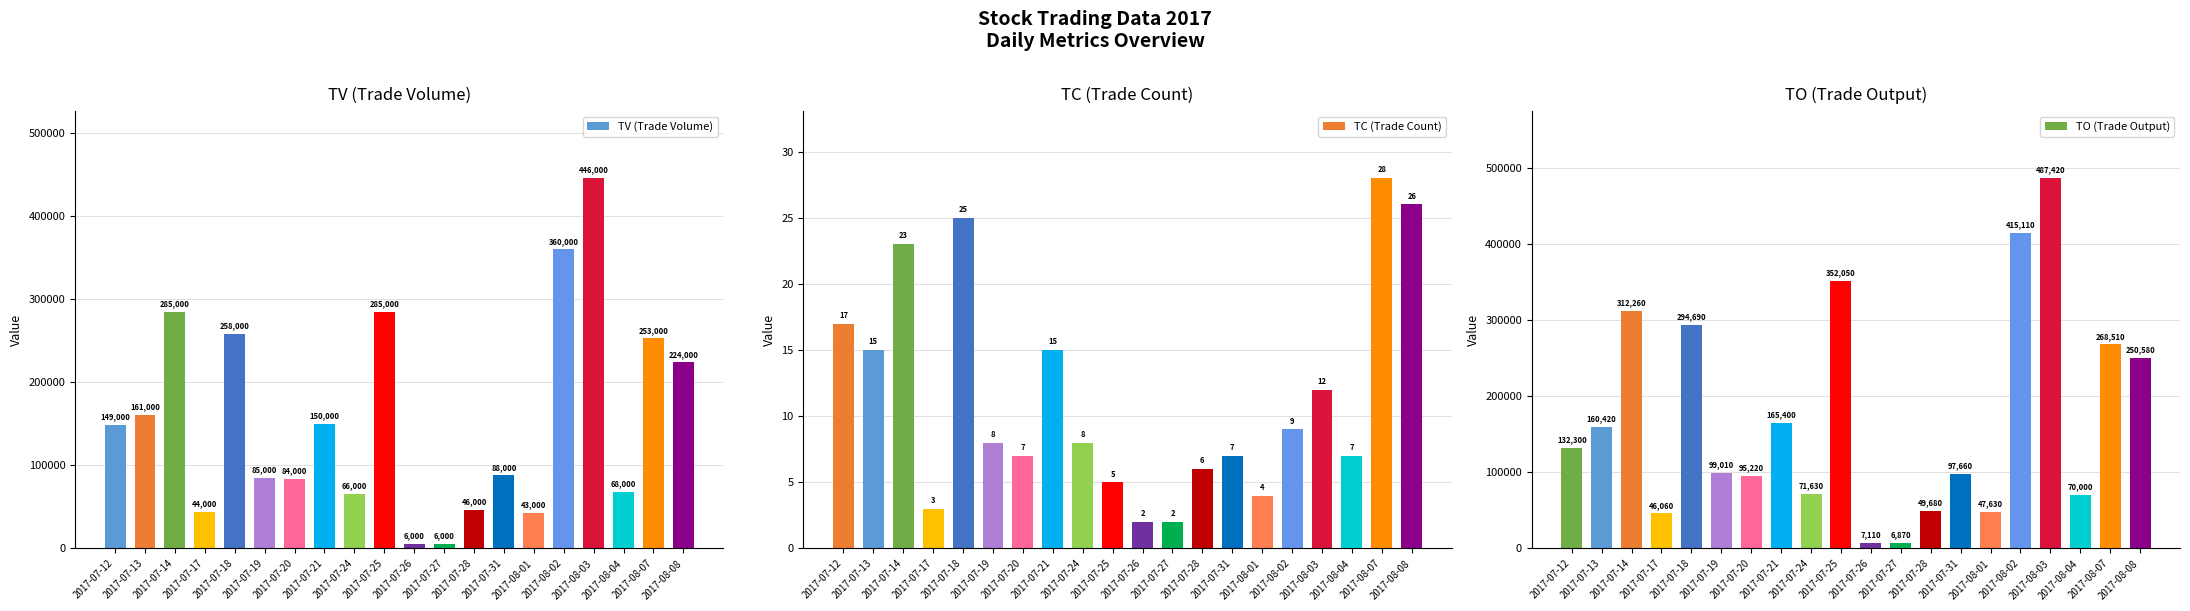

Is the value of TC (Trade Count) at 2017-07-12 greater than the value of TO (Trade Output) at 2017-07-24?

No